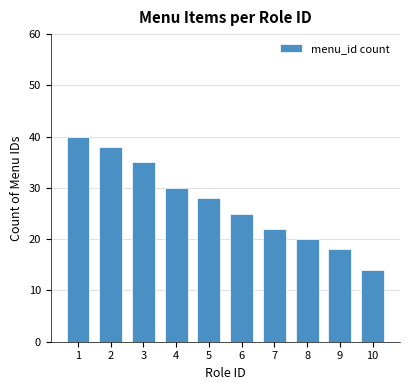

What is the difference between the maximum and minimum values?

26